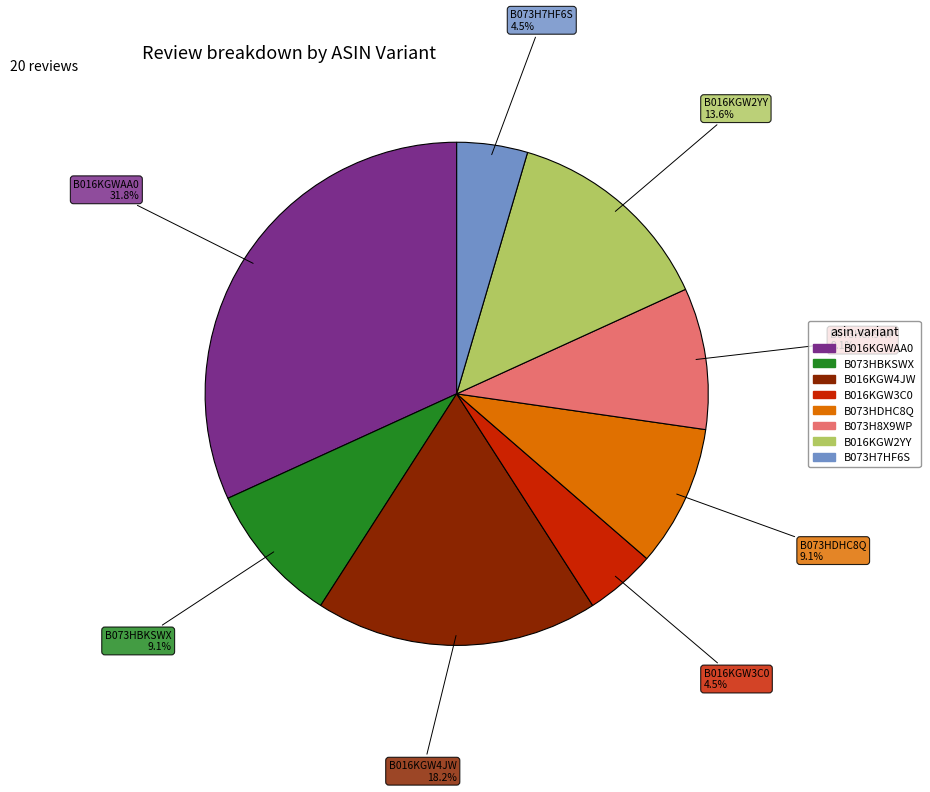

To the nearest percent, what is the combined percentage of B073HDHC8Q and B016KGW2YY?

23%